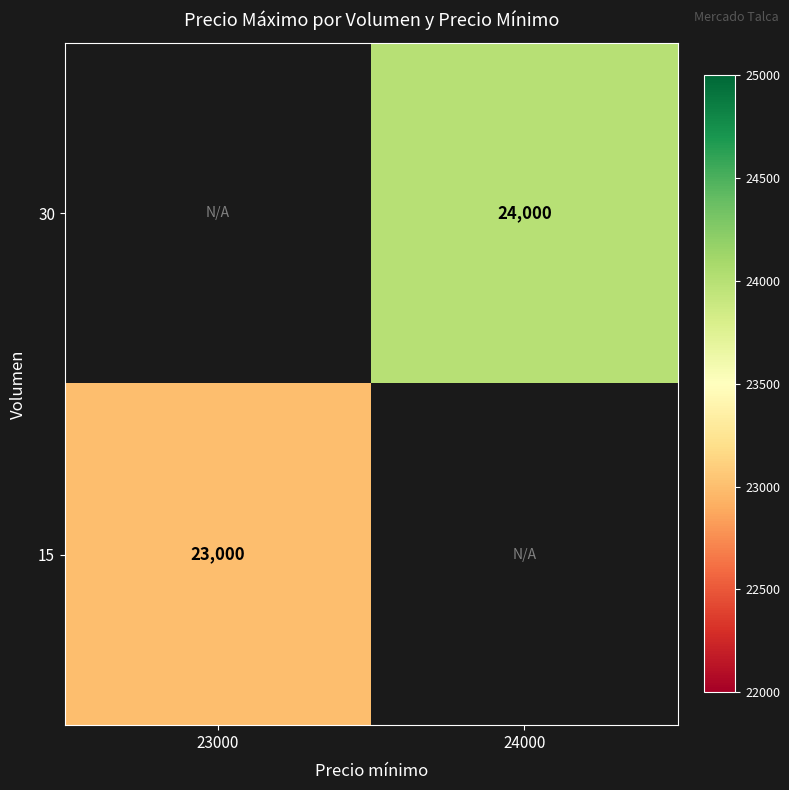

Is it true that 30 equals 24000 at 24000?

True